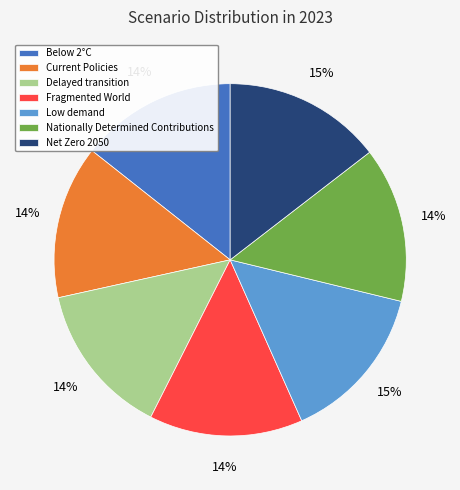

Is Current Policies the majority of the pie?

No